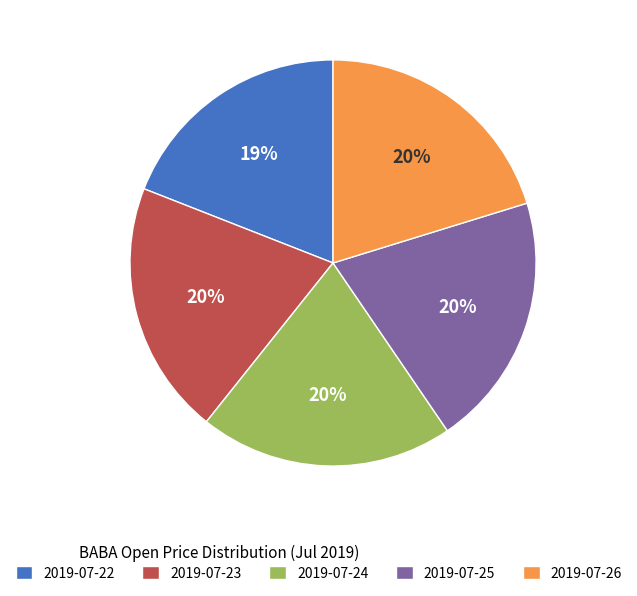

Which slice is the smallest?

2019-07-22